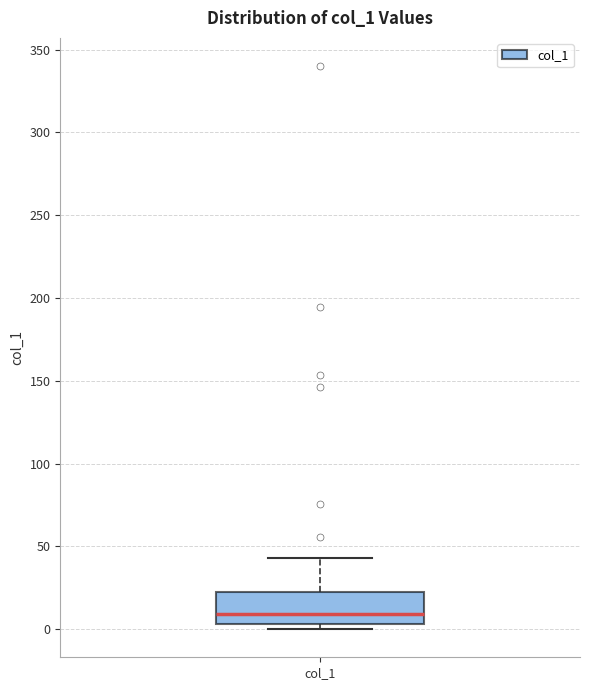

Read this box plot against the y-axis: the position of the median line, the range covered by the box, and the ends of both whiskers. The values are not printed on the chart, so give them approximately, as read against the axis.

median 10, box 5 to 25, whiskers 0 to 45